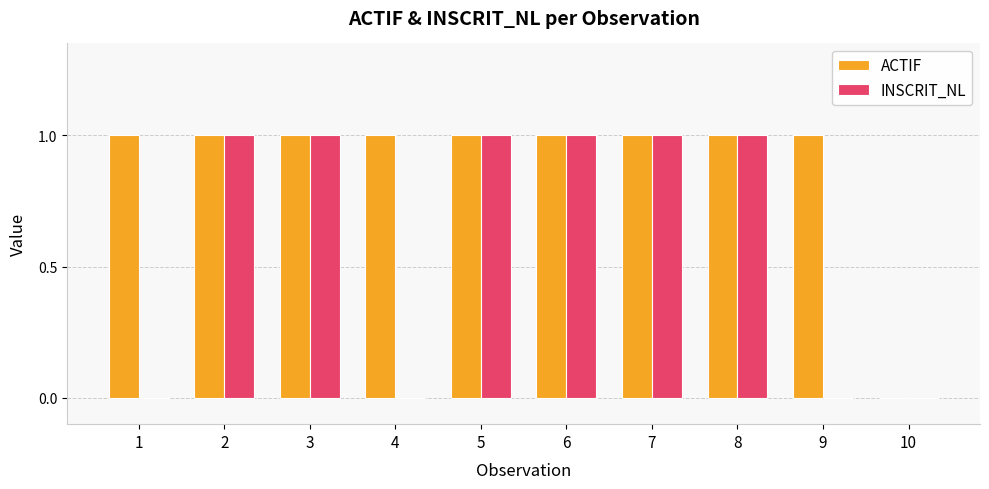

Is the value of INSCRIT_NL at 4 greater than the value of ACTIF at 9?

No